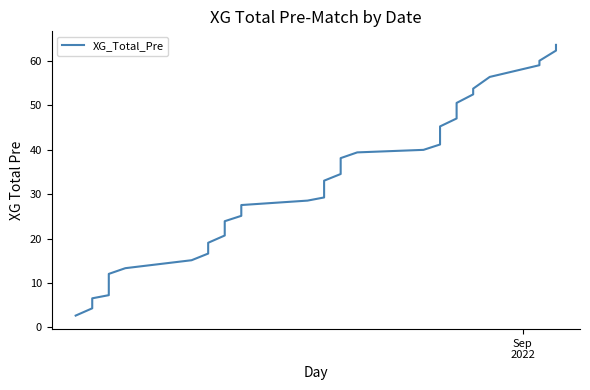

What is the value of the 36th point from the left?

56.4